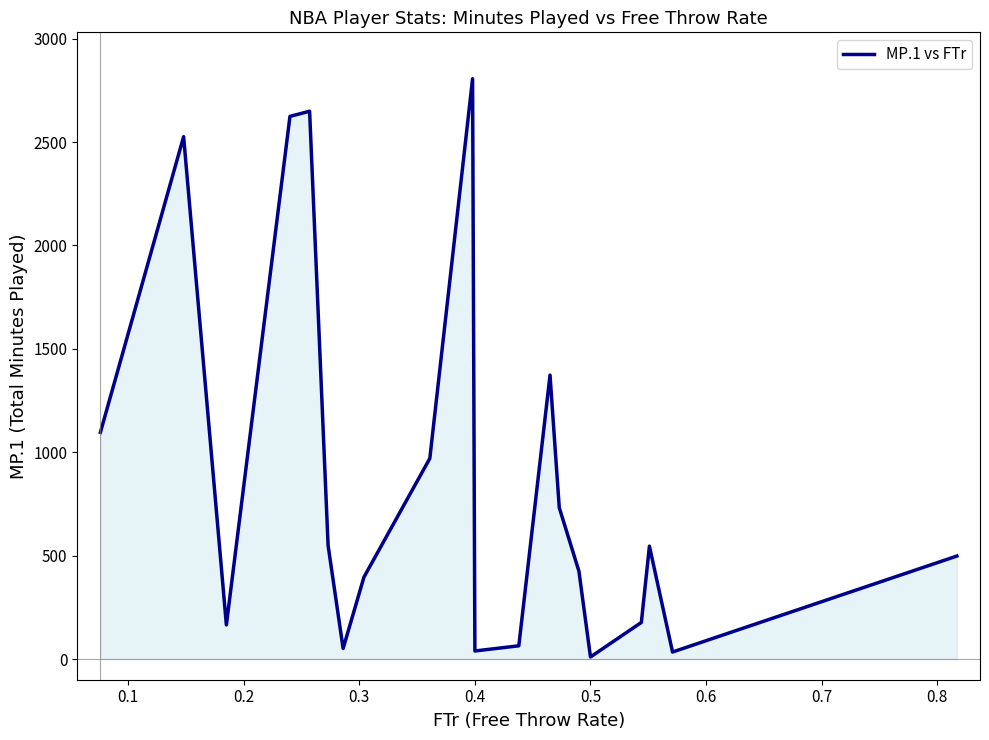

What is the difference between the maximum and minimum values?

2796